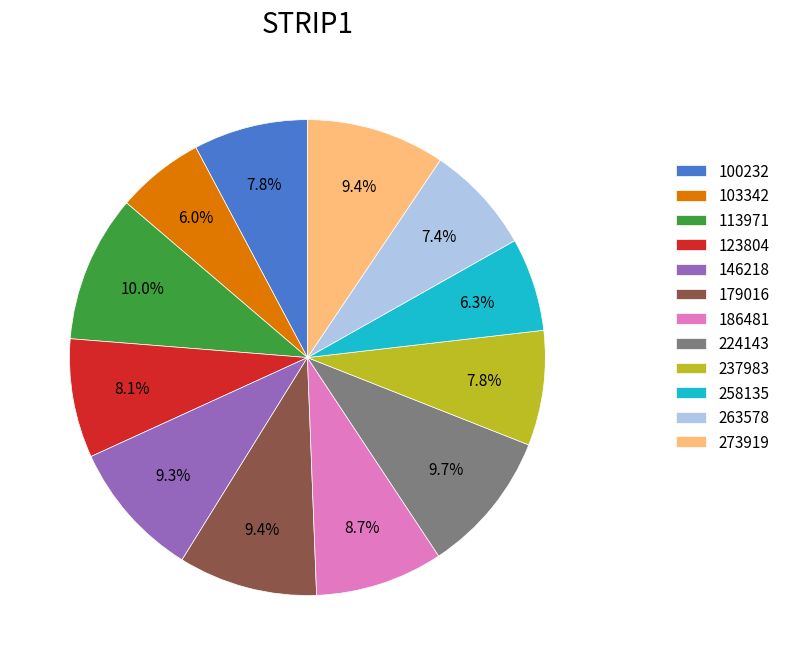

Does any single category account for the majority?

No